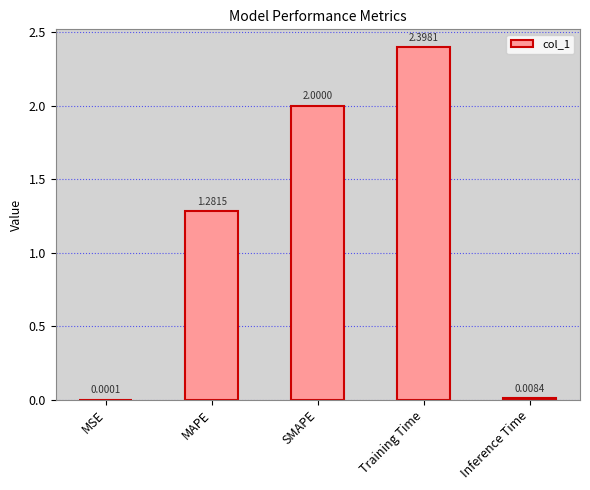

Between MAPE and Inference Time, which is larger?

MAPE